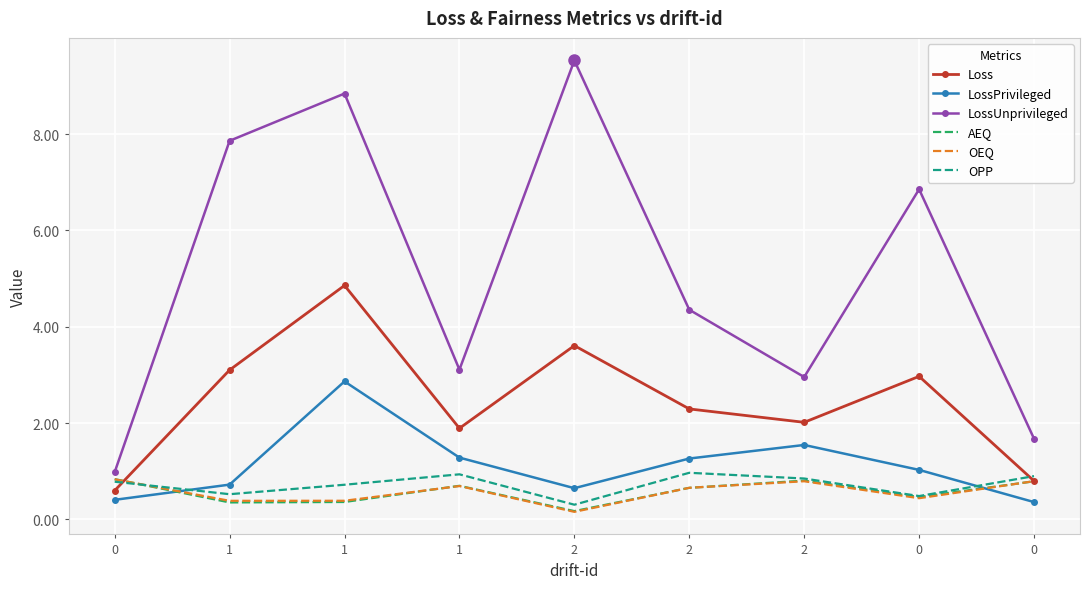

What are all the series names shown in the legend?

Loss, LossPrivileged, LossUnprivileged, AEQ, OEQ, OPP